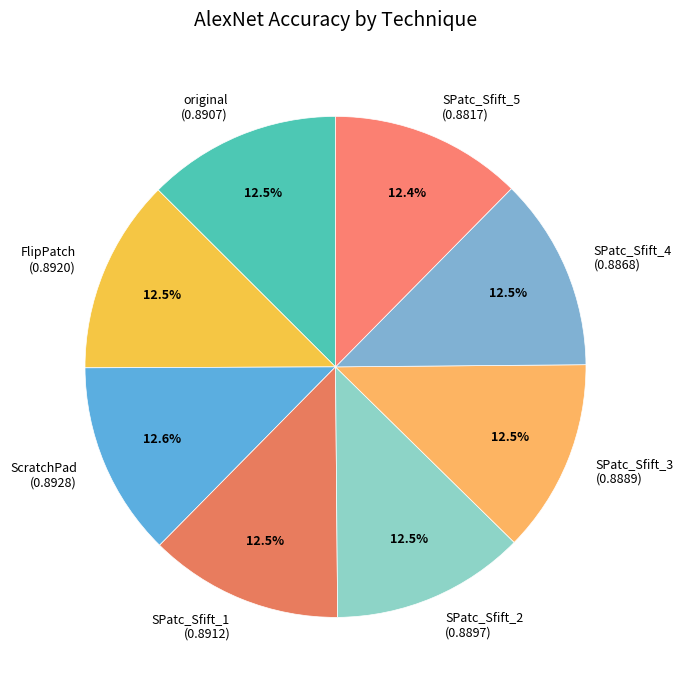

Does SPatc_Sfift_2 account for over 50% of the chart?

No